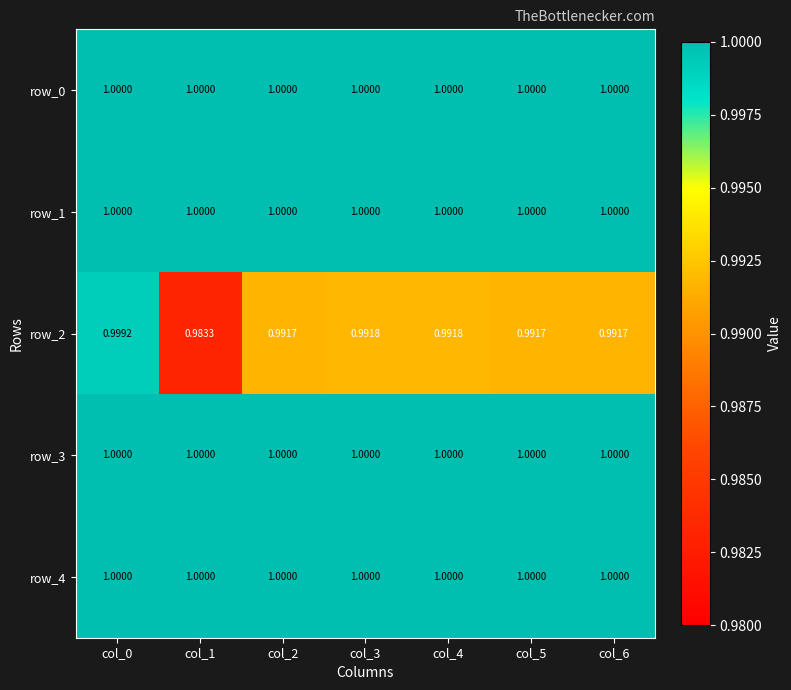

At which label is row_2 closest to 0?

col_1